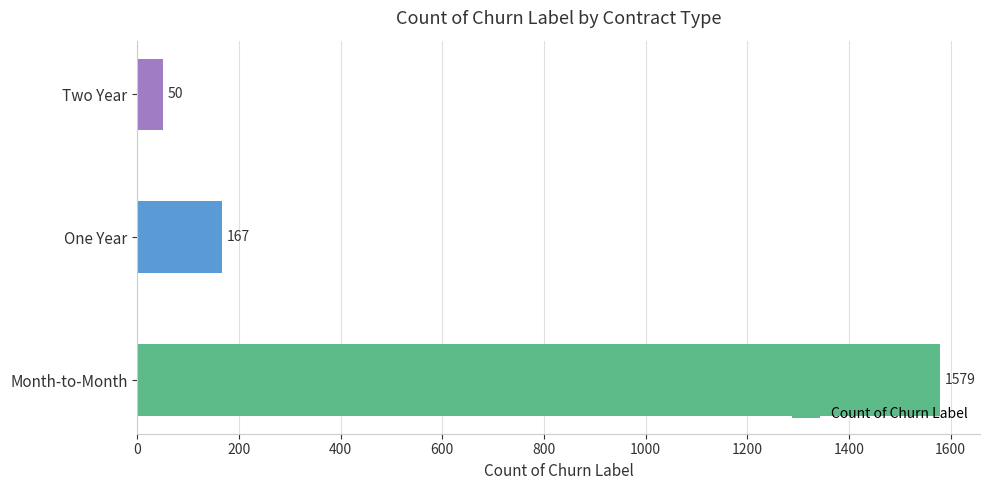

Which has a higher value, One Year or Month-to-Month?

Month-to-Month